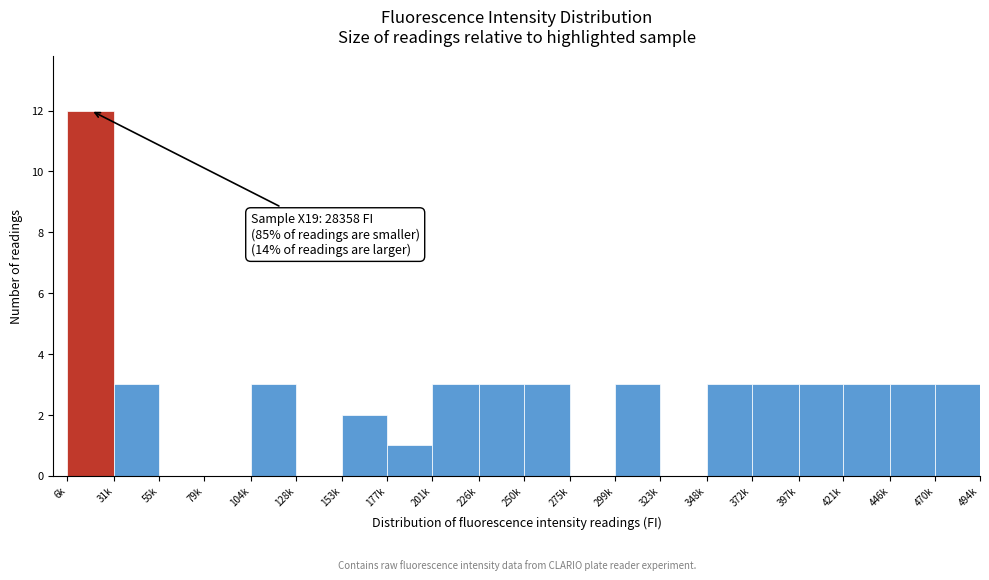

Reading left to right, transcribe all the data shown in this chart.

6k=12	31k=3	55k=0	79k=0	104k=3	128k=0	153k=2	177k=1	201k=3	226k=3	250k=3	275k=0	299k=3	323k=0	348k=3	372k=3	397k=3	421k=3	446k=3	470k=3